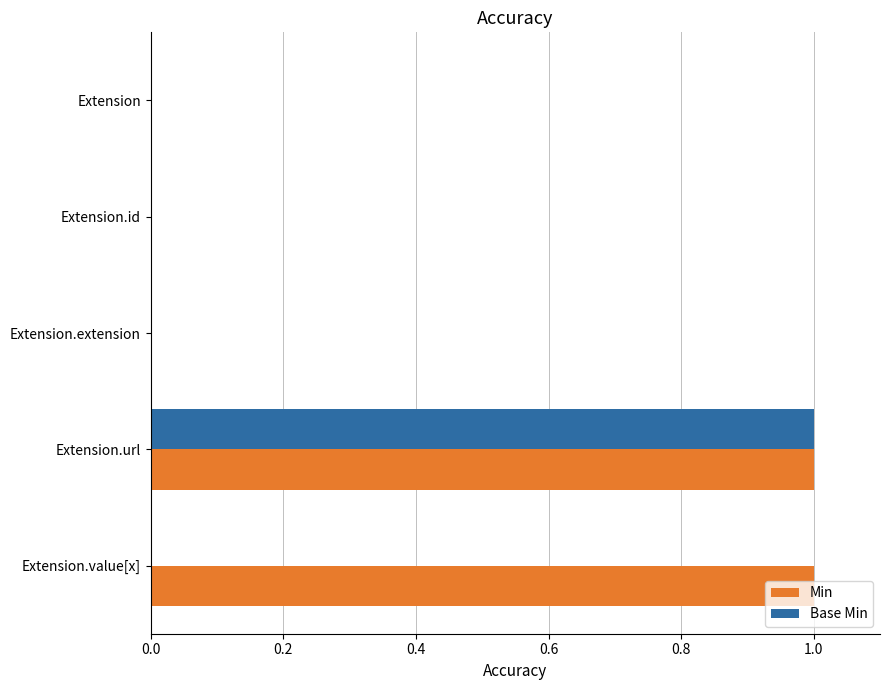

At which category is the sum across all series the highest?

Extension.url